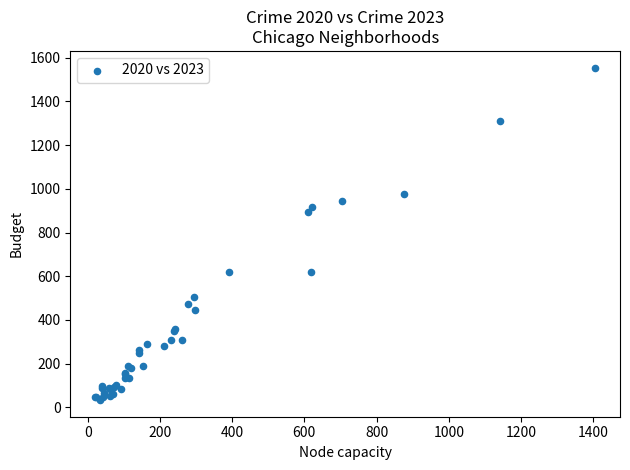

What Y value in the scatter plot is closest to 794?

896